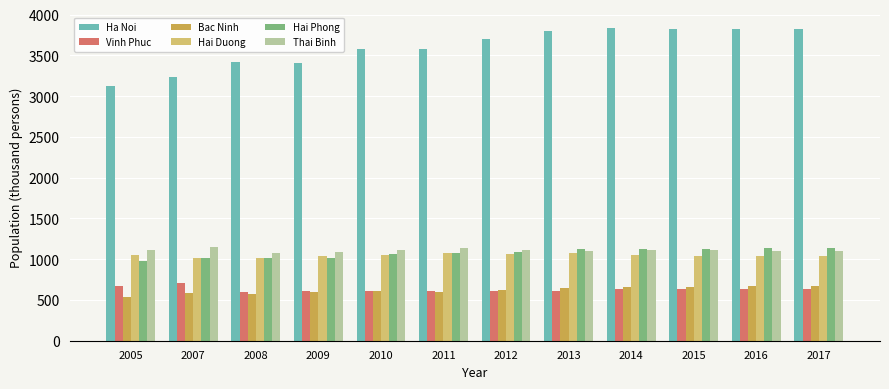

Is the value of Thai Binh at 2011 greater than the value of Vinh Phuc at 2017?

Yes